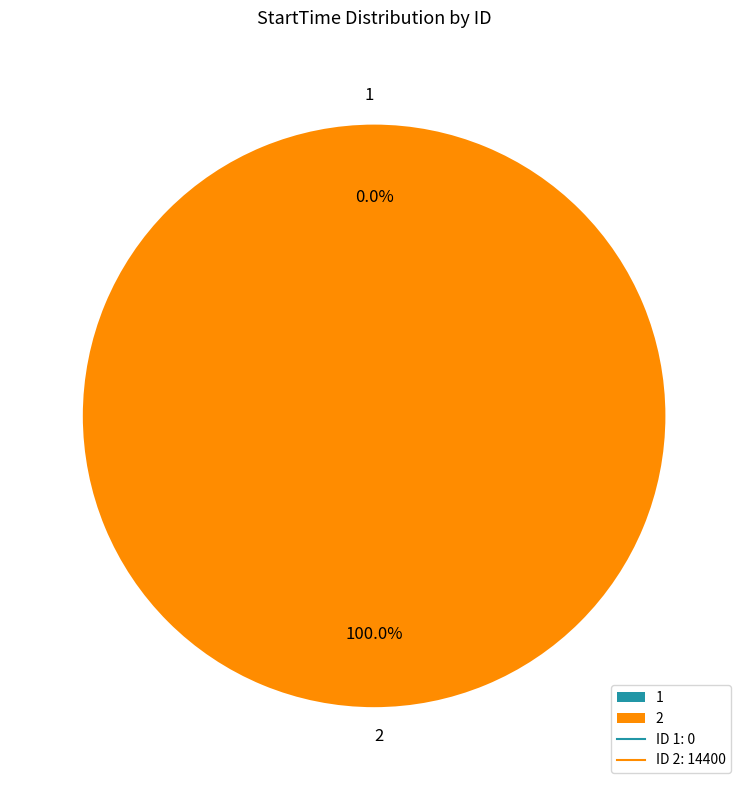

Which category has the smallest portion of the pie?

1